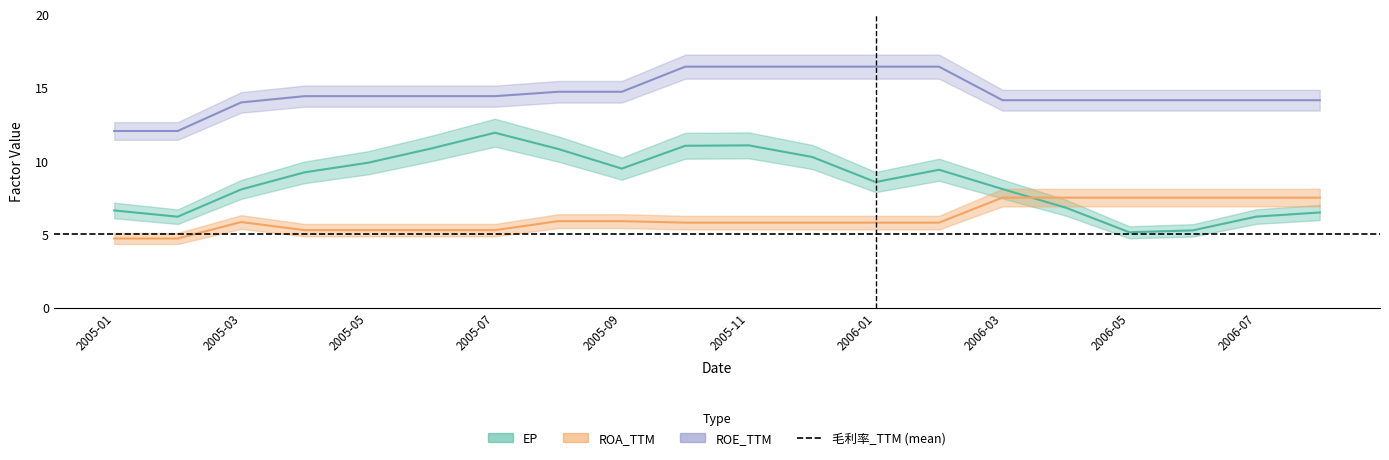

List the series in order of their peak value, lowest first.

ROA_TTM, EP, ROE_TTM